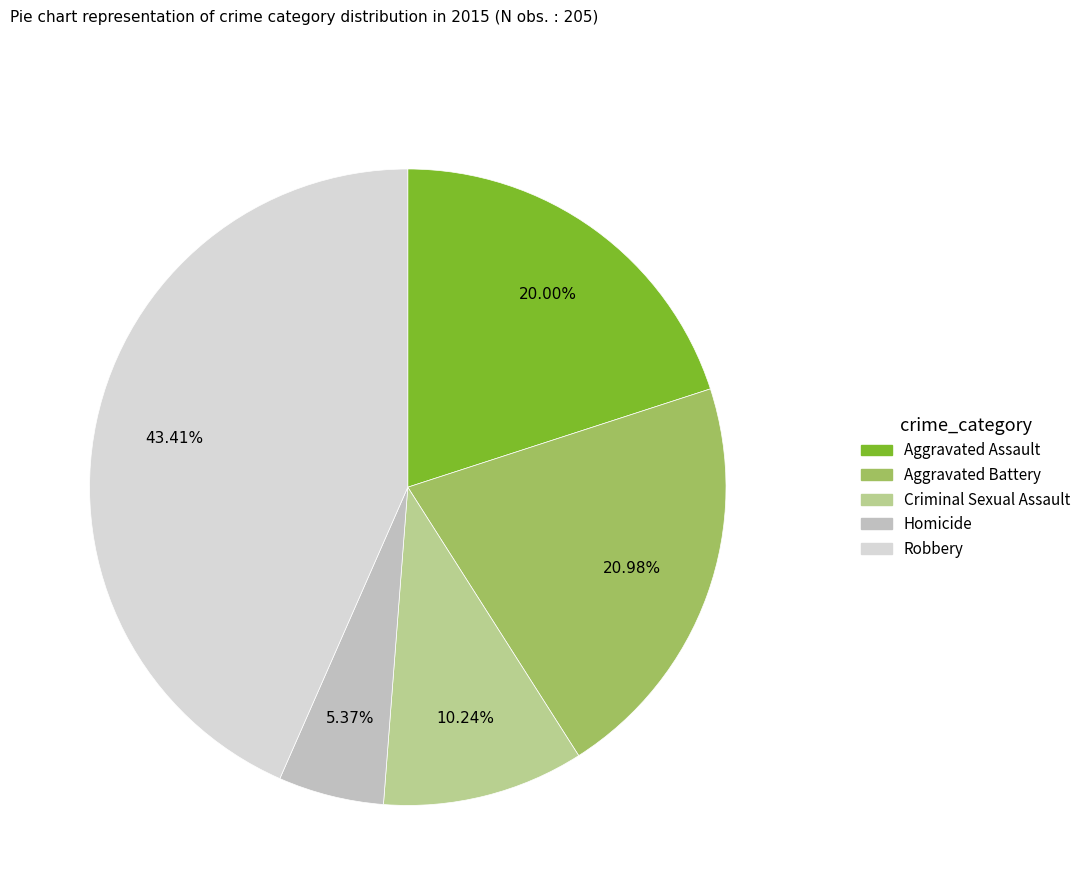

Does any single category account for the majority?

No